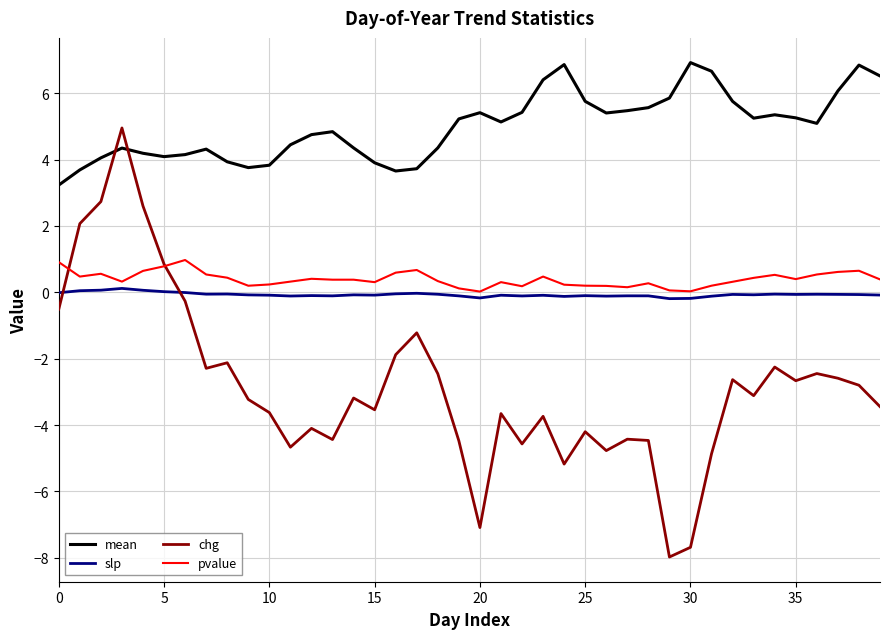

True or false: chg and mean cross at least once.

True